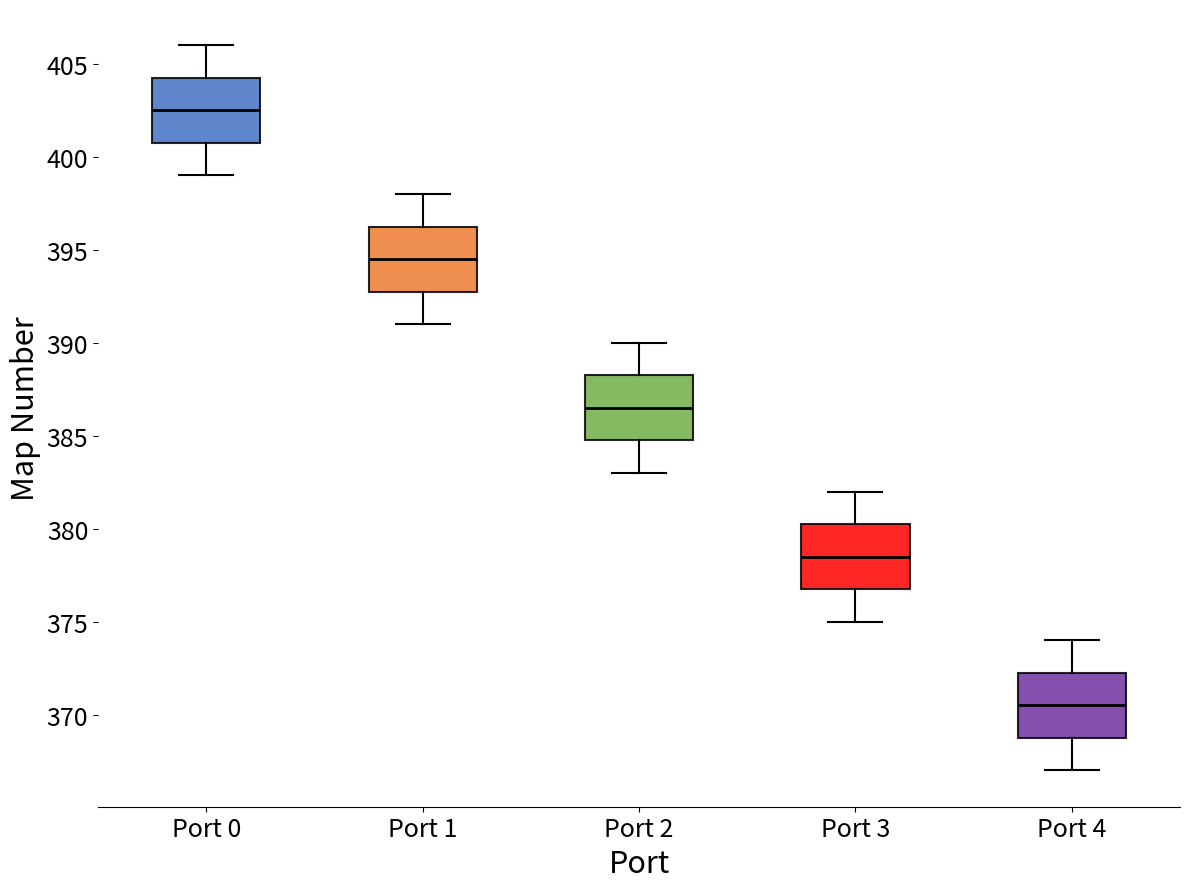

Reading left to right, read every box against the y-axis: the position of its median line, the range the box covers, and the ends of its whiskers. The values are not printed on the chart, so give them approximately, as read against the axis.

Port 0: median 402.5, box 401.0 to 404.5, whiskers 399.0 to 406.0
Port 1: median 394.5, box 393.0 to 396.5, whiskers 391.0 to 398.0
Port 2: median 386.5, box 385.0 to 388.5, whiskers 383.0 to 390.0
Port 3: median 378.5, box 377.0 to 380.5, whiskers 375.0 to 382.0
Port 4: median 370.5, box 369.0 to 372.5, whiskers 367.0 to 374.0